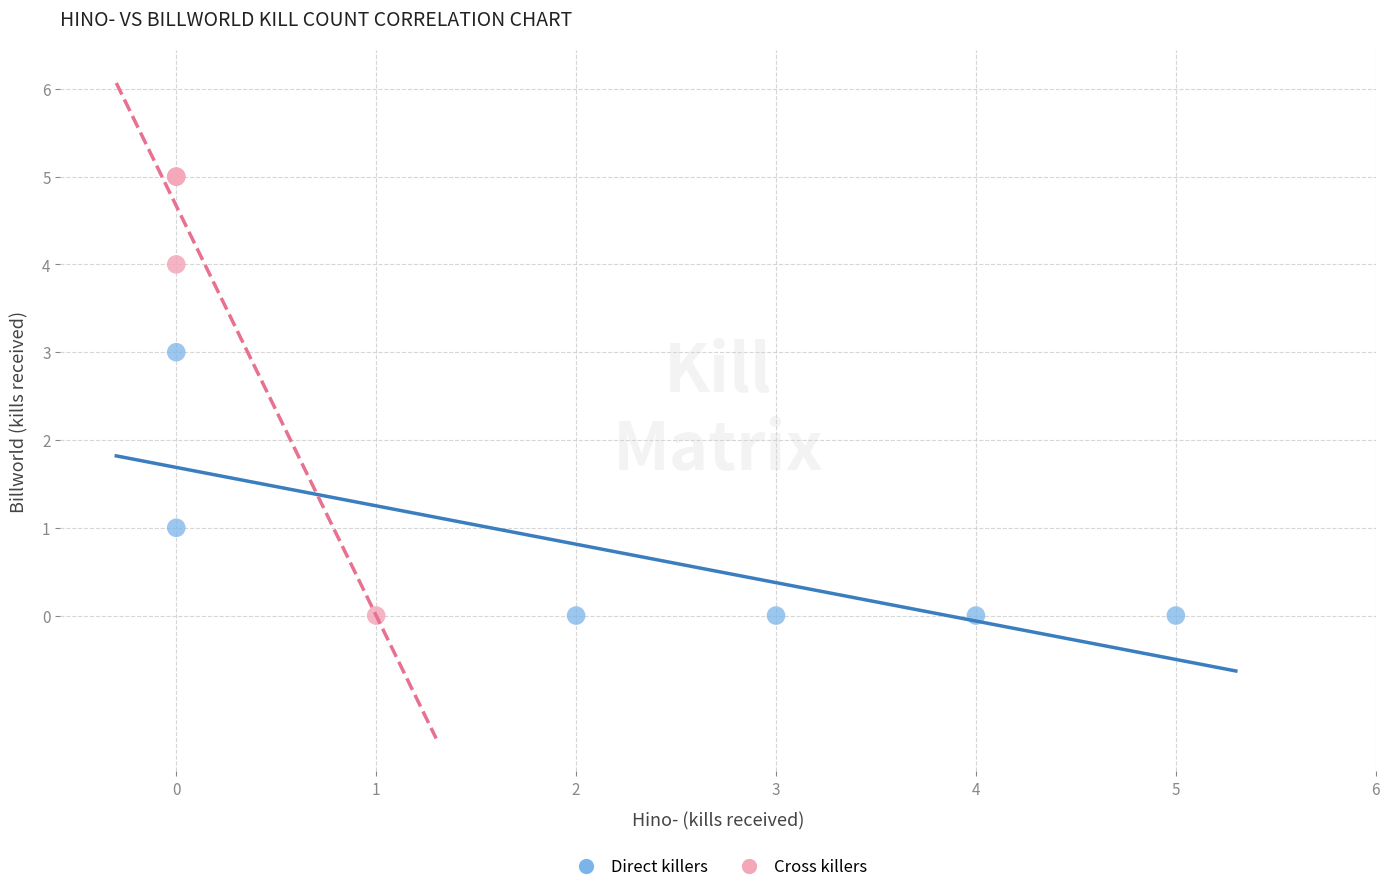

What are all the series names shown in the legend?

Direct killers, Cross killers